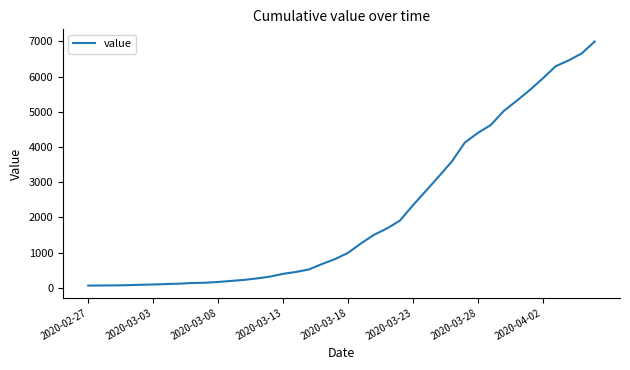

What is the greatest value displayed?

6995